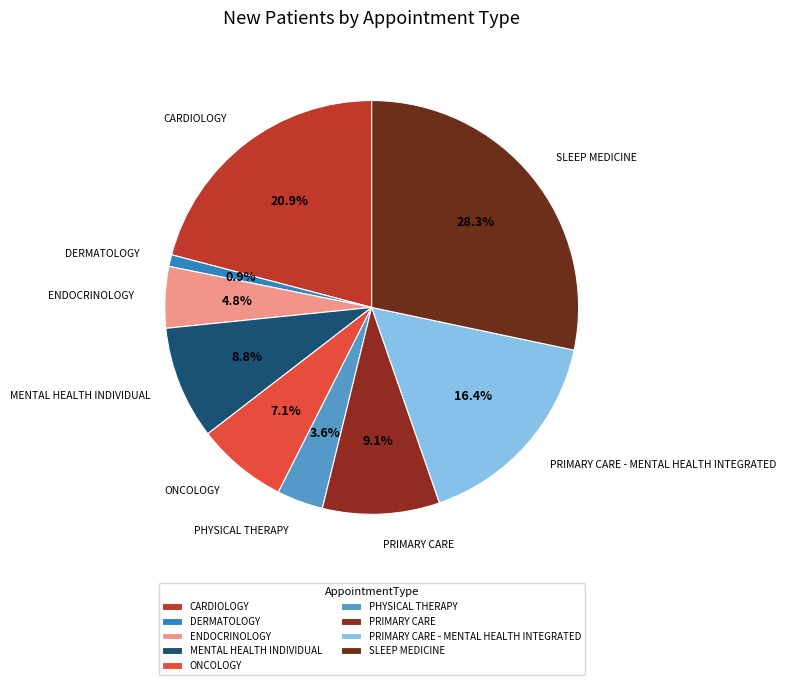

To the nearest percent, what is the average slice percentage?

11%